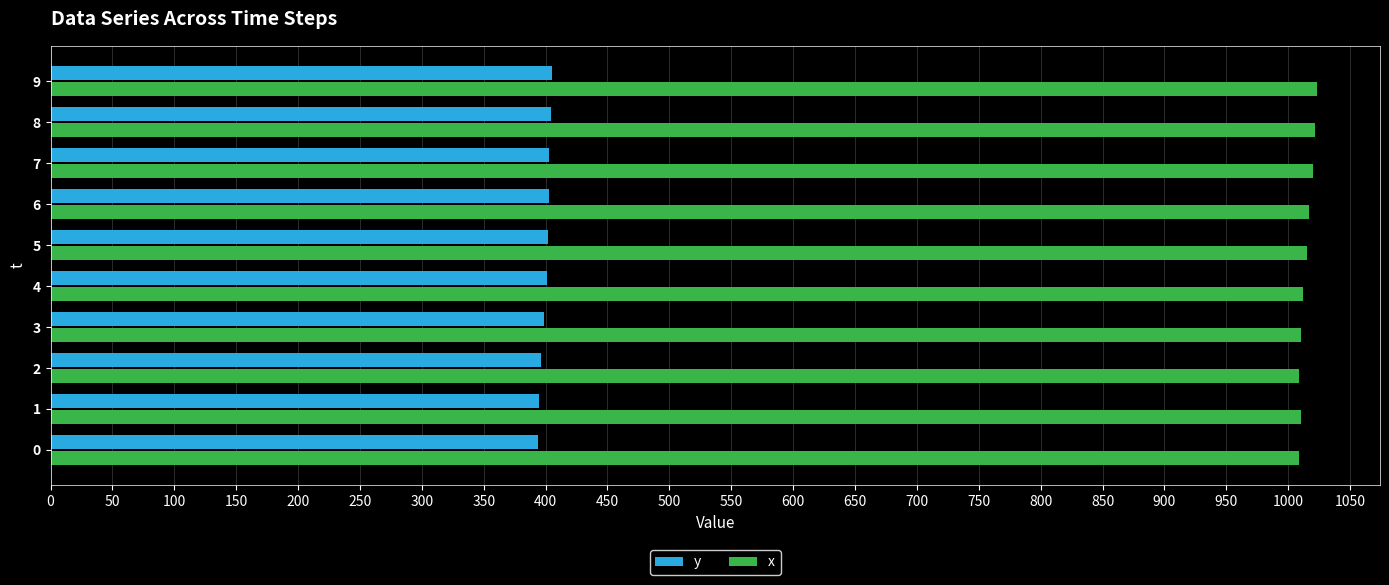

What is the spread (max minus min) of values at 5?

613